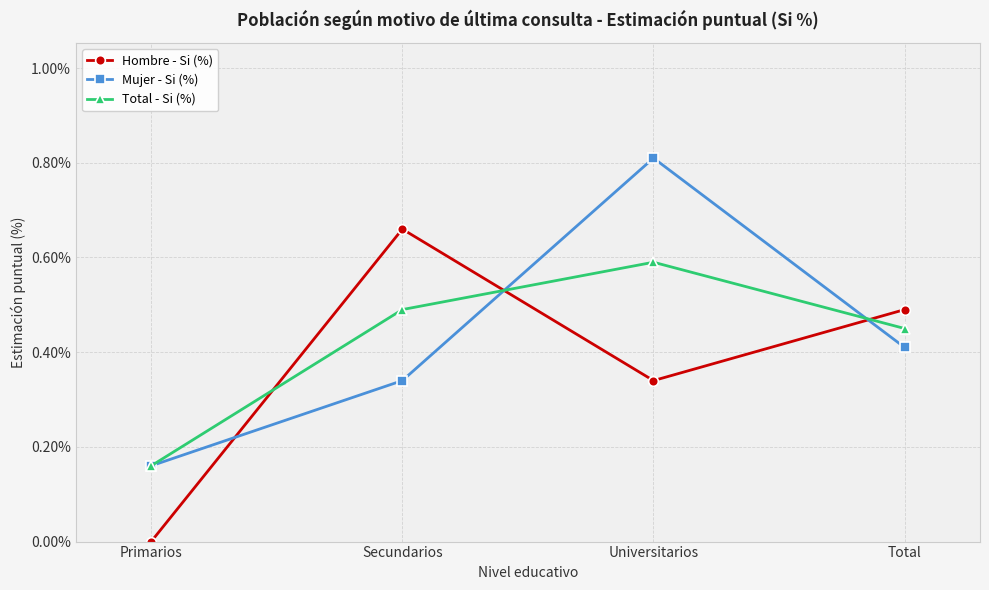

Which category has the highest value across all series?

Universitarios